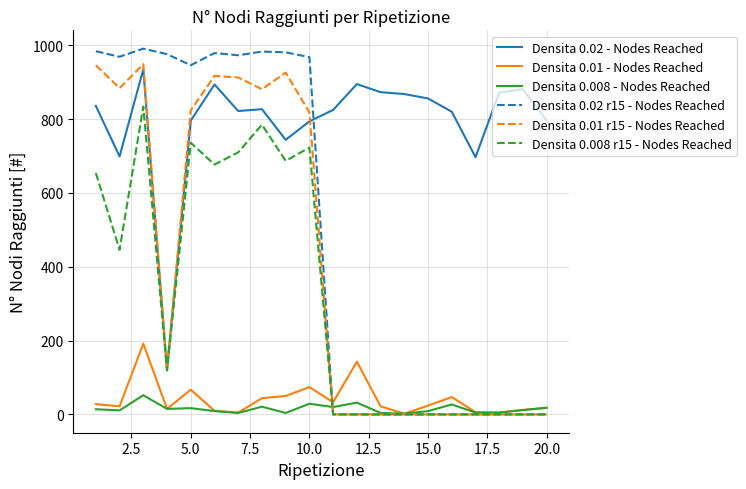

Which series has the largest total across all categories?

Densita 0.02 - Nodes Reached